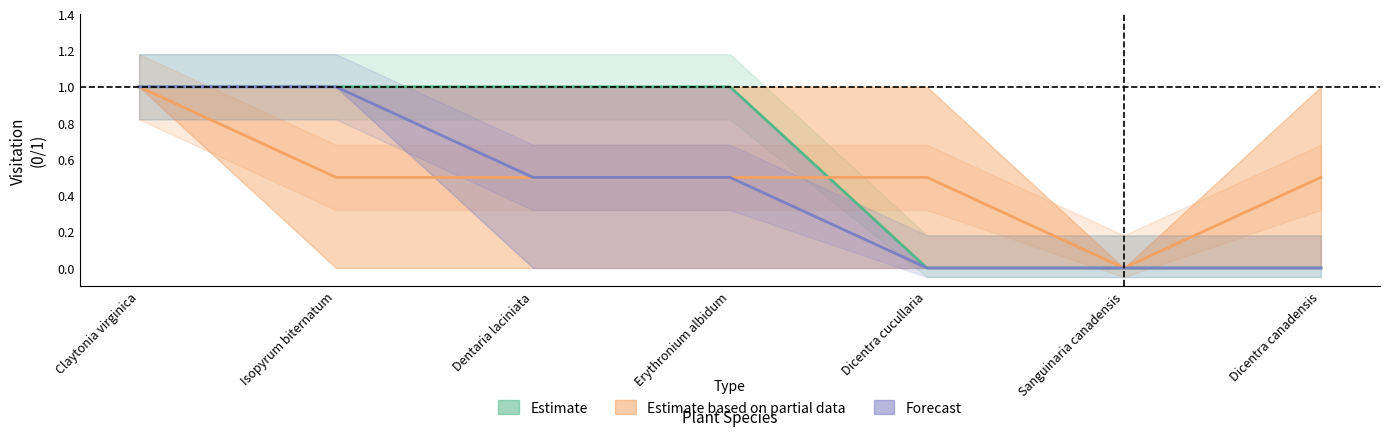

What are all the series names shown in the legend?

Estimate, Estimate based on partial data, Forecast